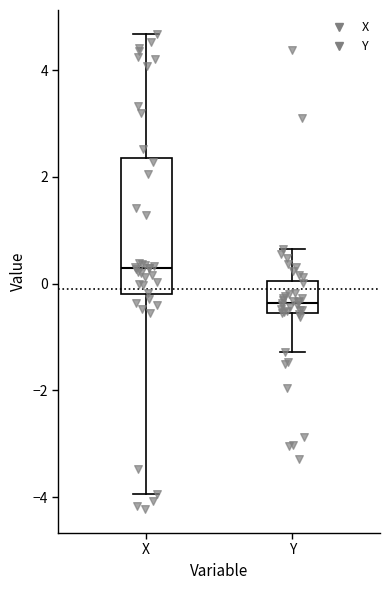

Reading left to right, read every box against the y-axis: the position of its median line, the range the box covers, and the ends of its whiskers. The values are not printed on the chart, so give them approximately, as read against the axis.

X: median 0.2, box -0.2 to 2.4, whiskers -4.0 to 4.6
Y: median -0.4, box -0.6 to 0.0, whiskers -1.2 to 0.6